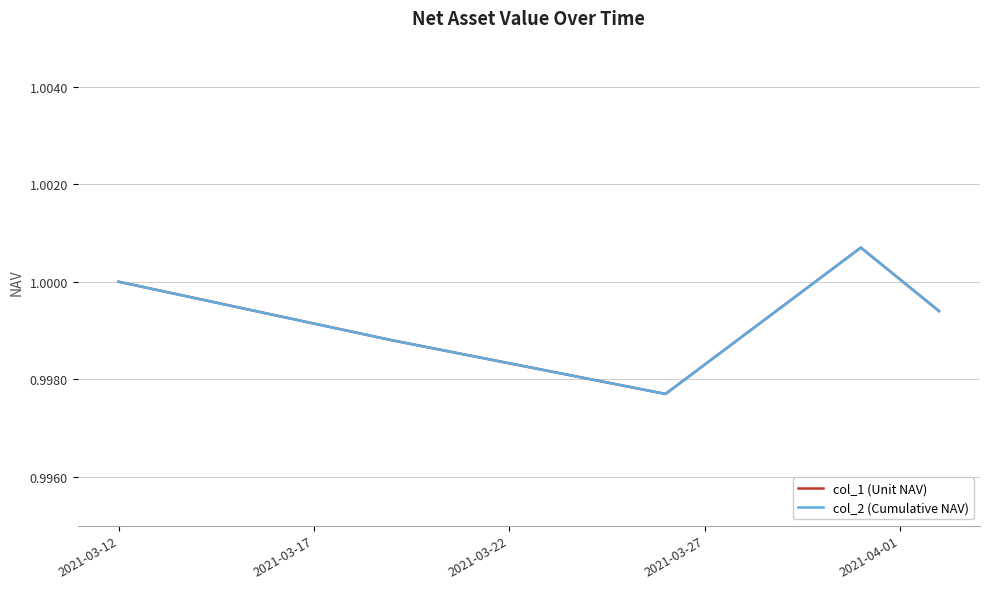

True or false: col_1 (Unit NAV) and col_2 (Cumulative NAV) cross at least once.

False